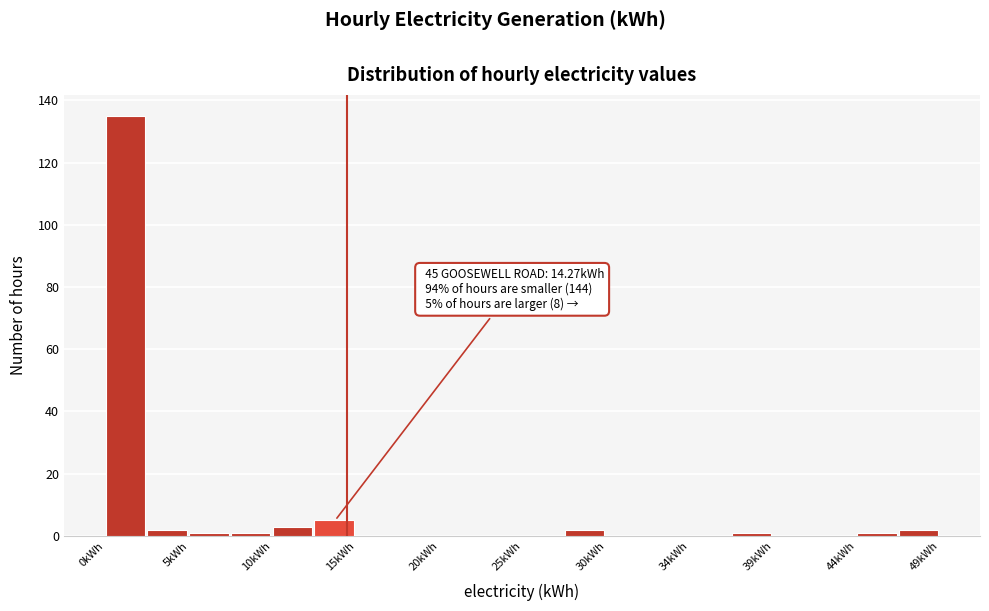

Which range on the x-axis has the tallest bar?

0.0 to 2.5